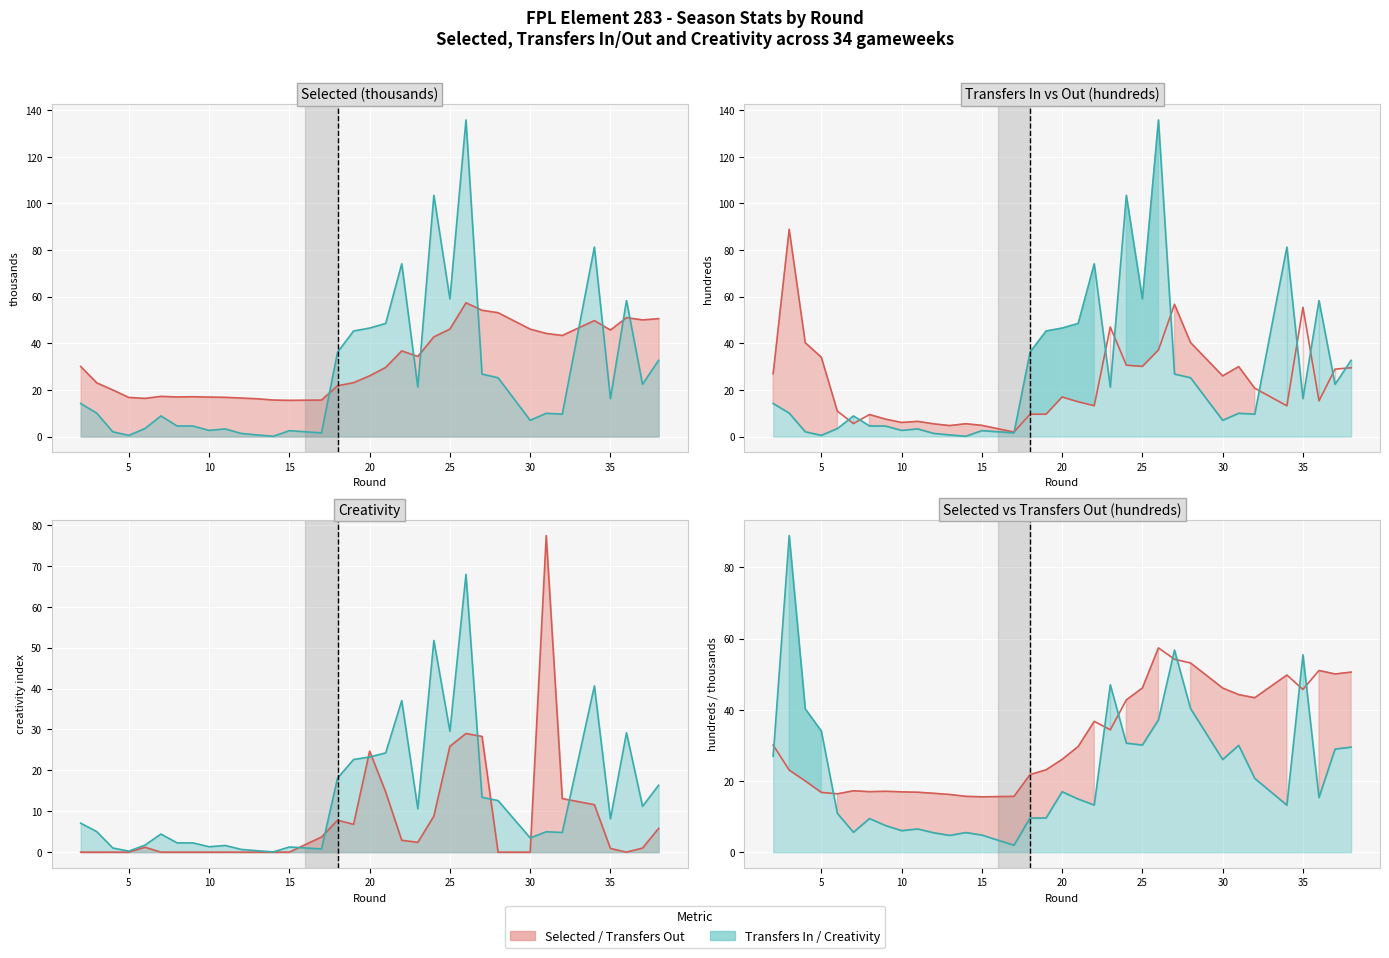

True or false: Series 1 (pink) and Series 2 (teal) intersect in this chart.

True